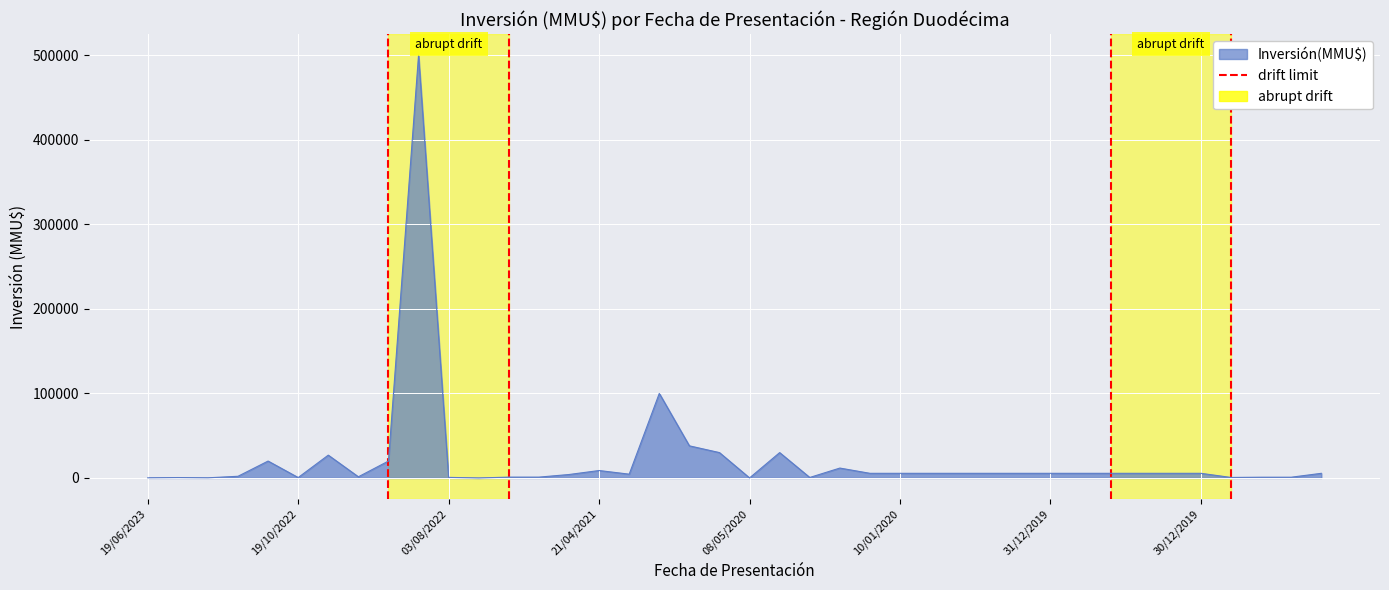

What is the maximum value shown in the chart?

500000